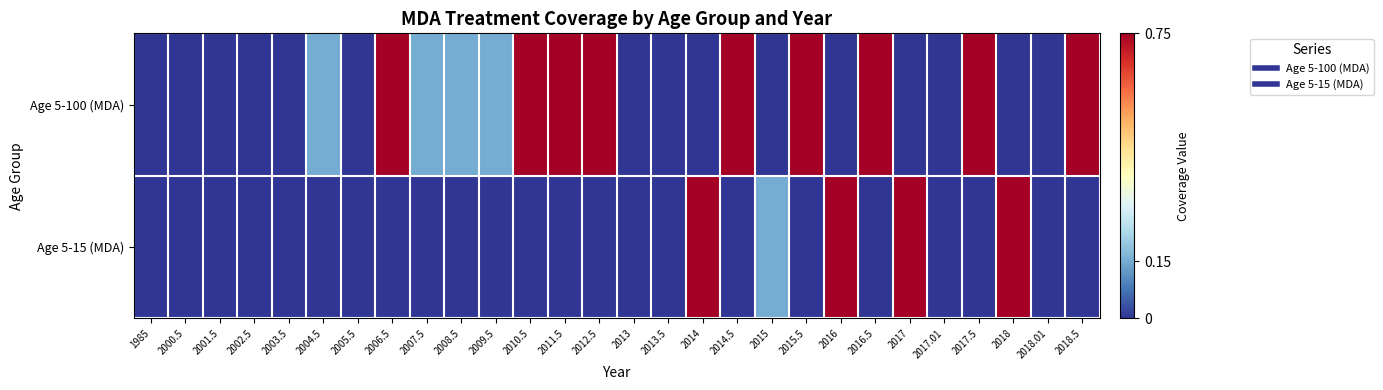

What is the total value across all series at 2004.5?

0.1